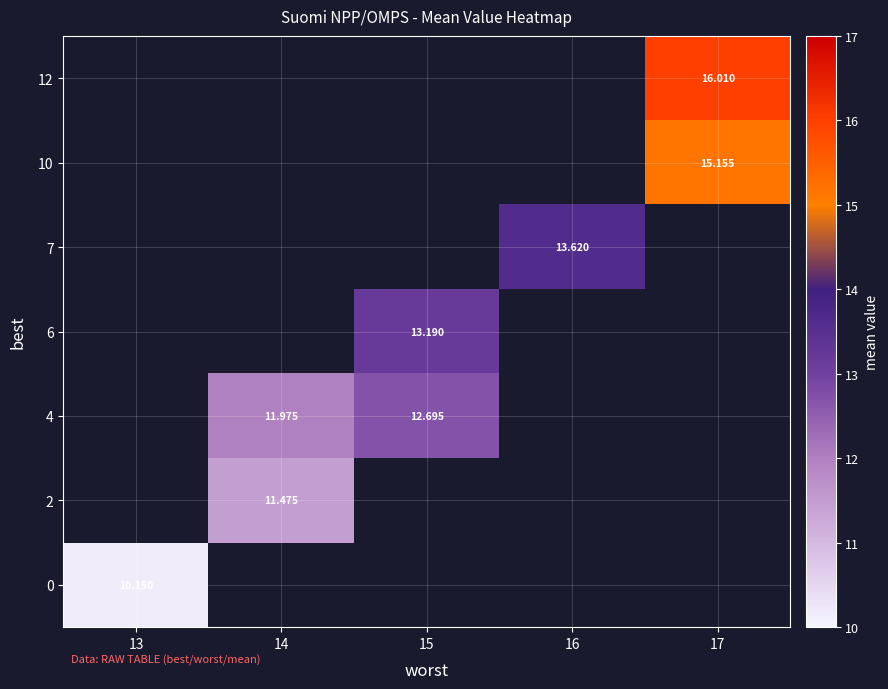

List the series in order of their peak value, lowest first.

0, 2, 4, 6, 7, 10, 12